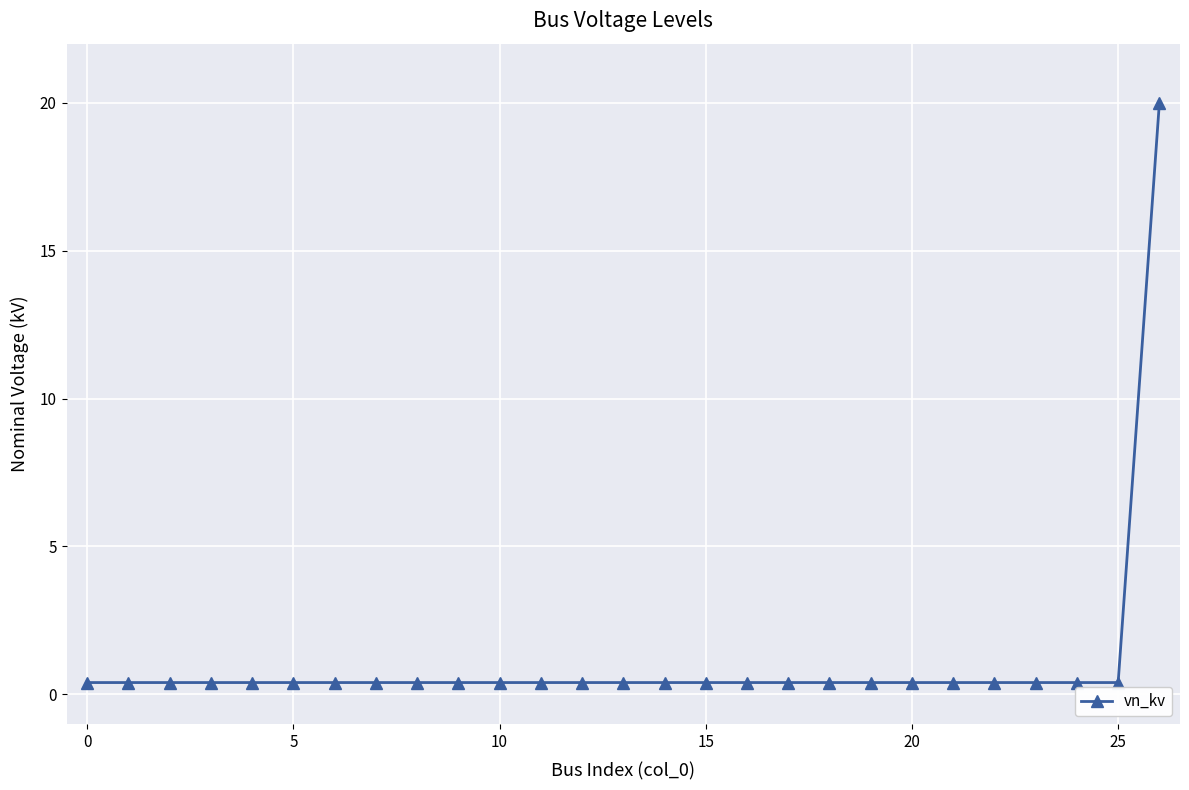

What is the average value?

1.1